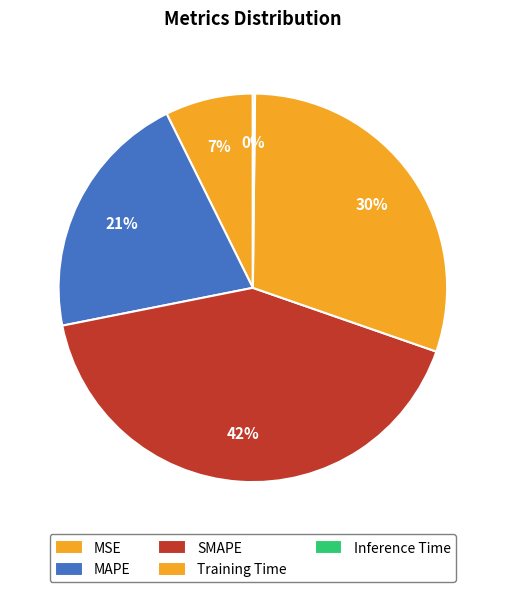

Which slice is the largest?

SMAPE